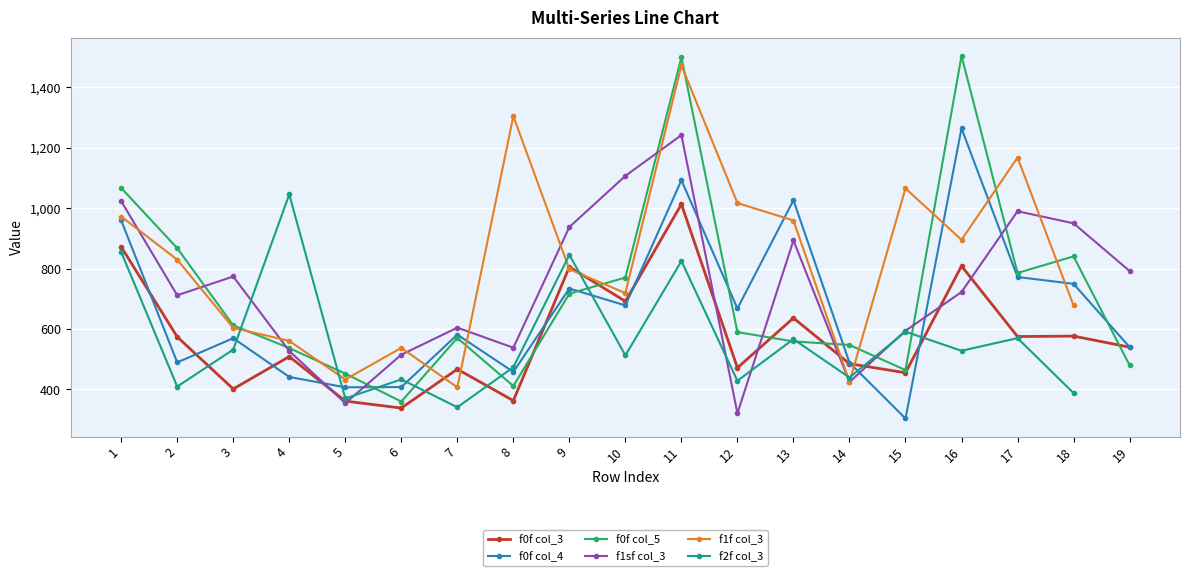

True or false: f1sf col_3 and f0f col_3 intersect in this chart.

True